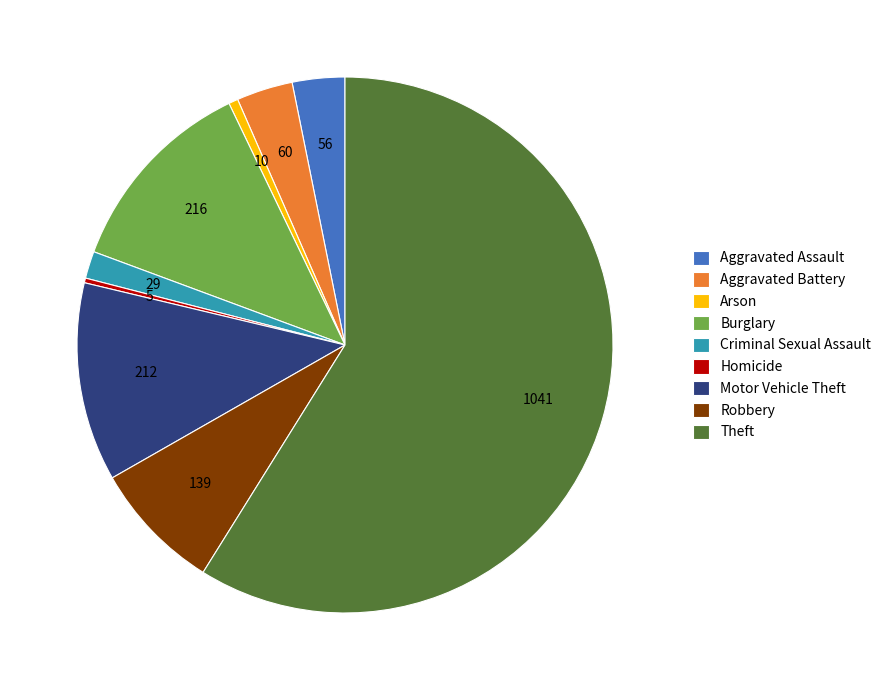

Is Aggravated Battery the majority of the pie?

No